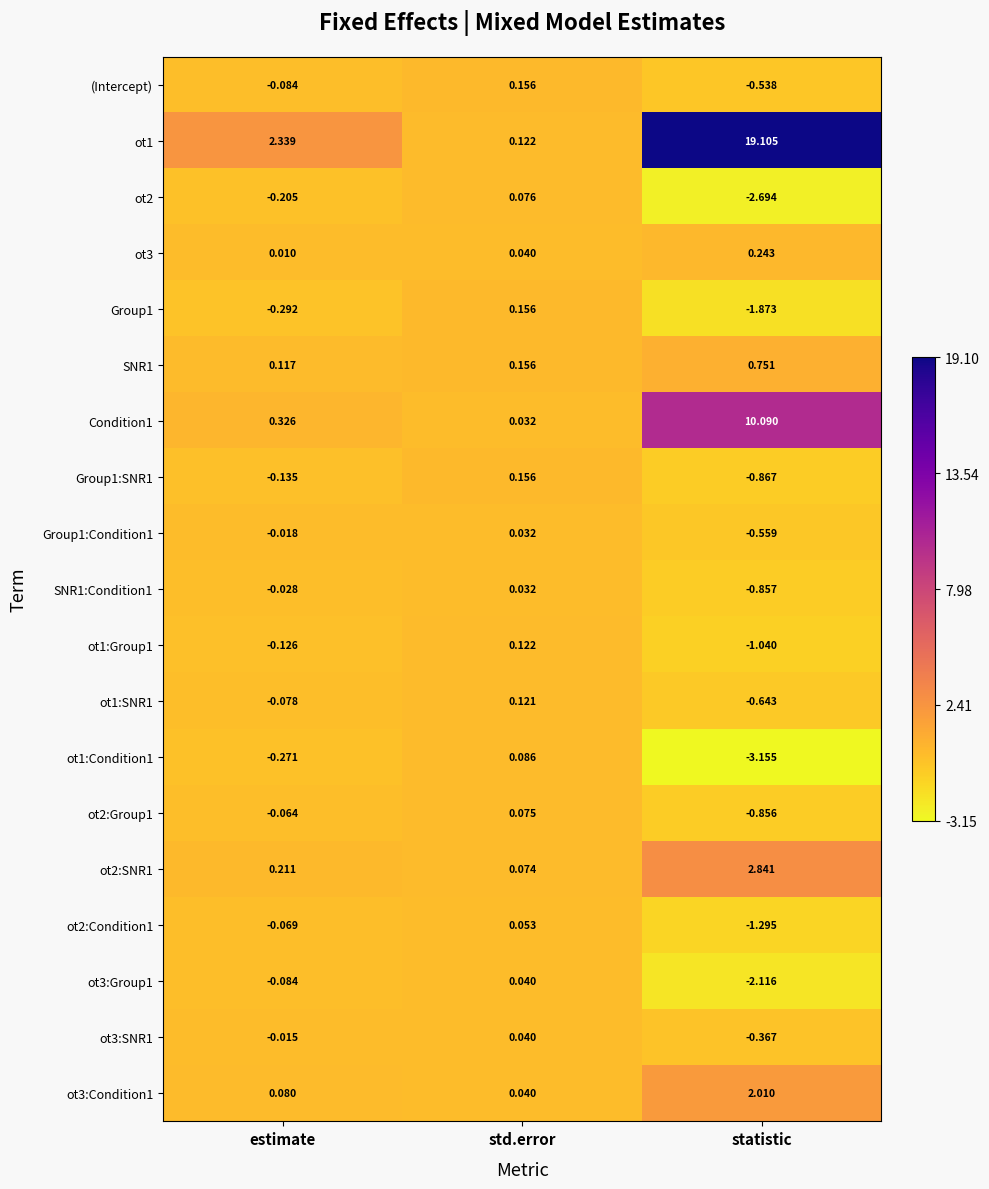

At which label does ot3:SNR1 first exceed 0?

std.error